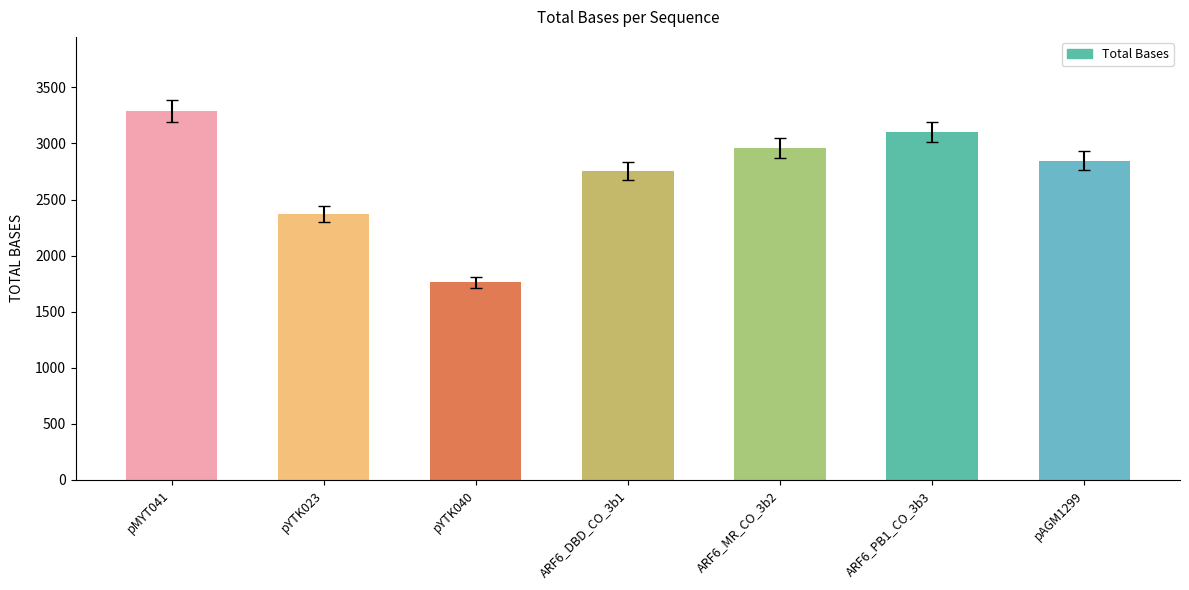

At which category does the chart reach its minimum across all series?

pYTK040